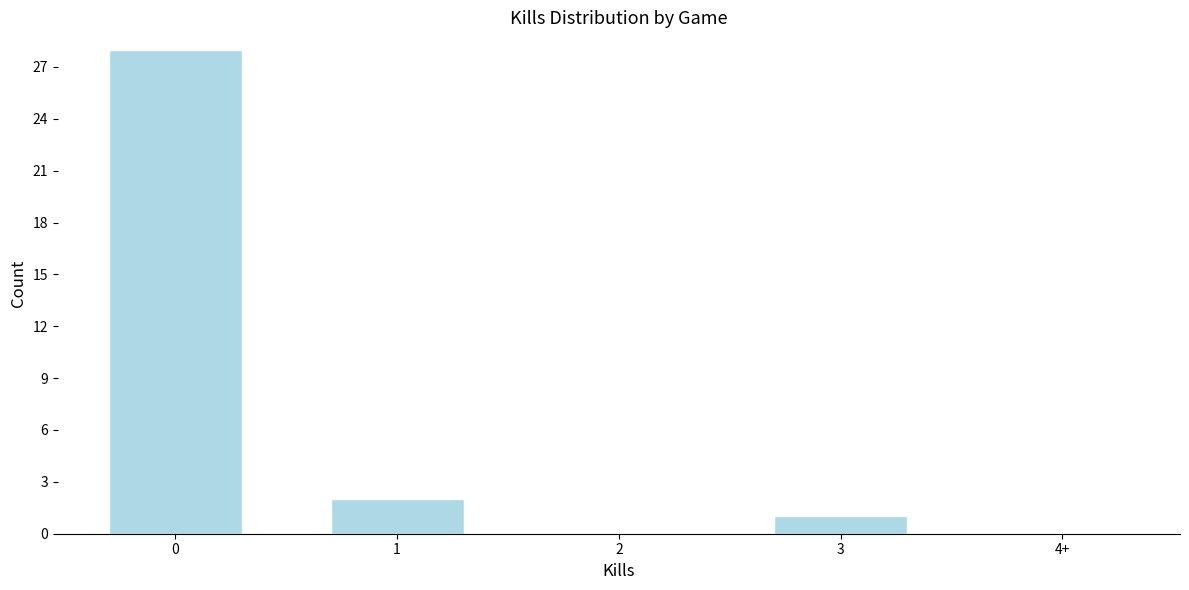

Reading right to left, list all the values displayed in this chart.

4+=0	3=1	2=0	1=2	0=28